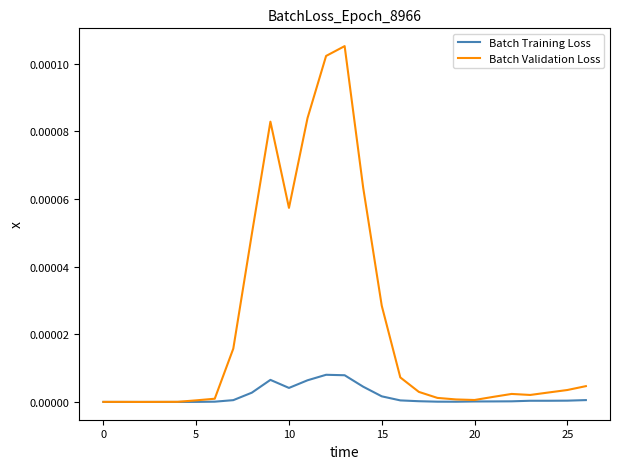

Count the number of data series in this chart.

2